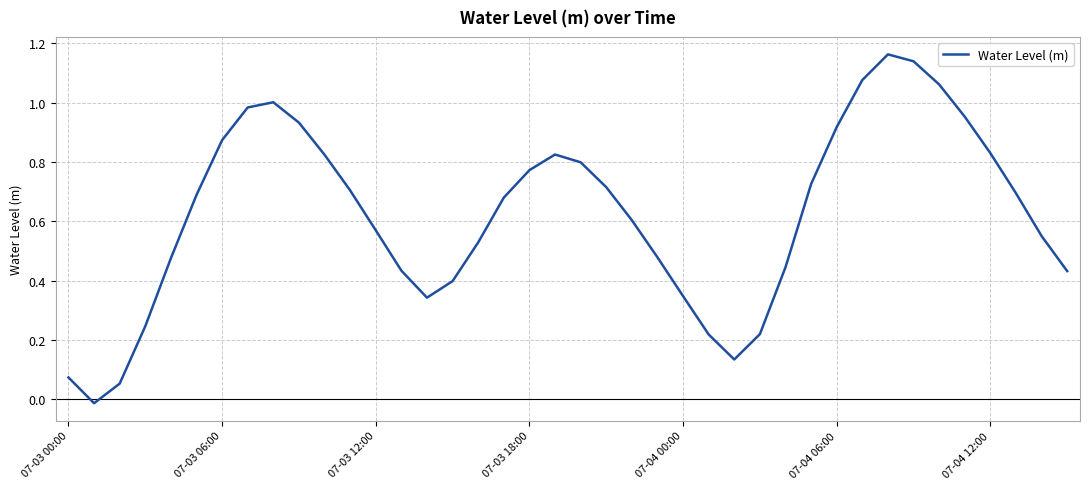

How many lines are shown in the chart?

1